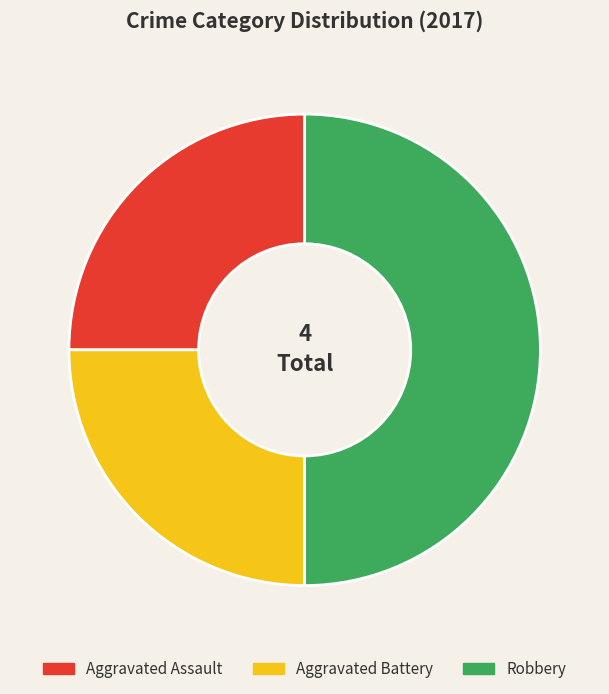

To the nearest percent, what is the average slice percentage?

33%